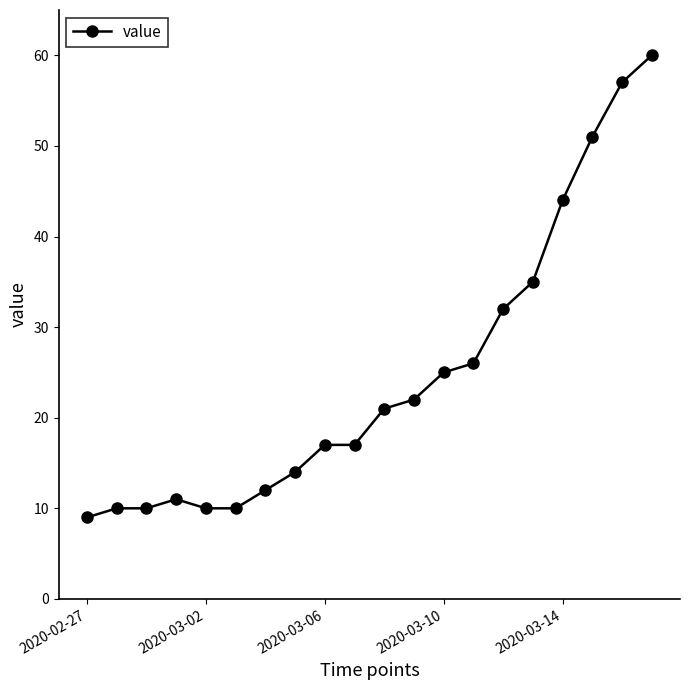

How many data points are less than 21?

10